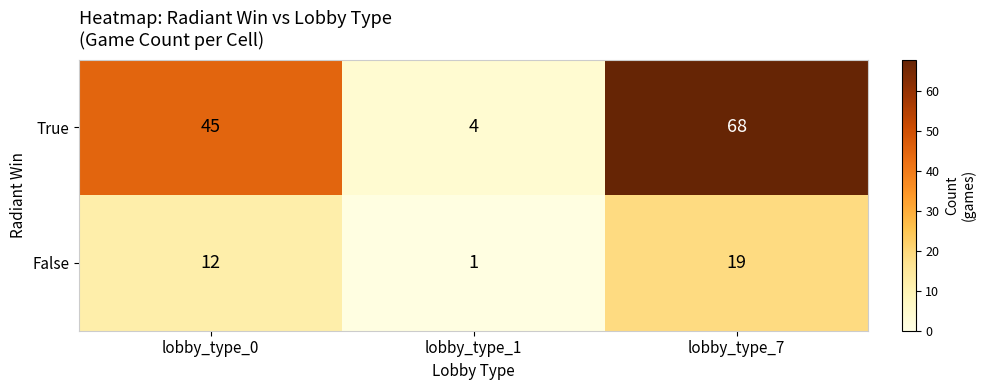

Count the number of data series in this chart.

2